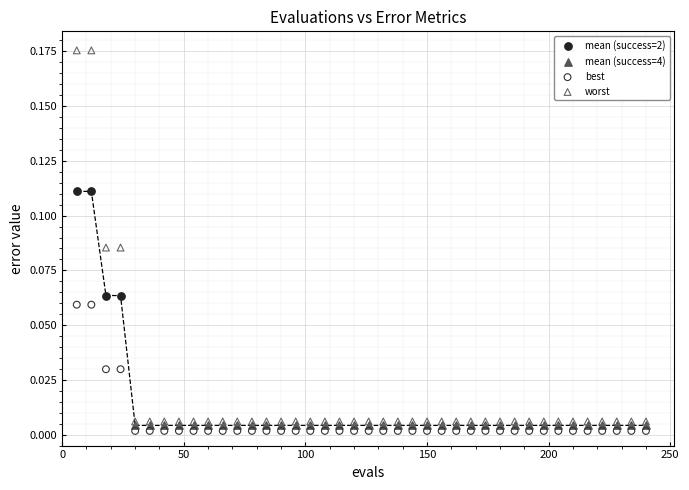

Which series contains the highest Y value?

worst